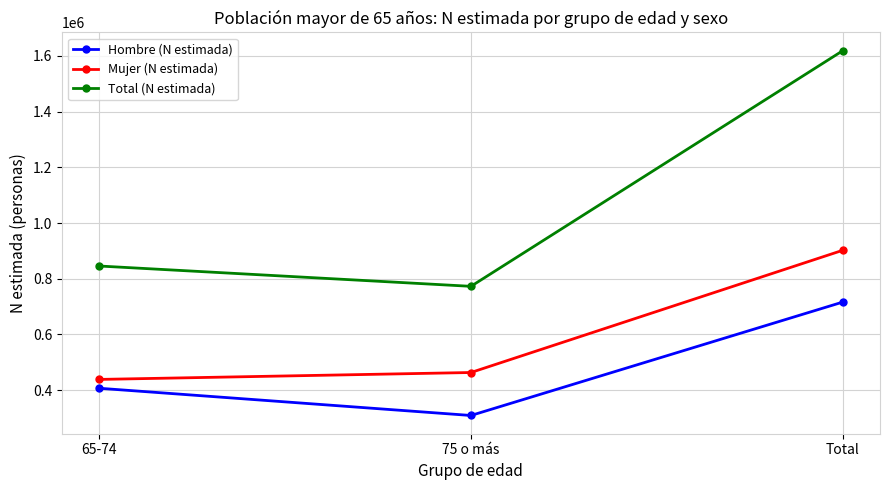

Is it true that Hombre (N estimada) equals 700839 at 65-74?

False